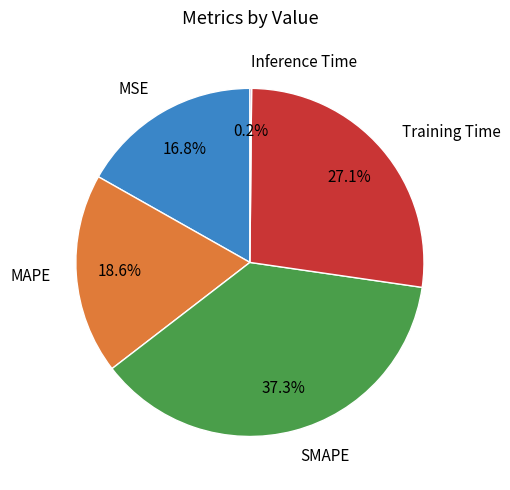

How much of the chart is everything except MSE?

83.2%